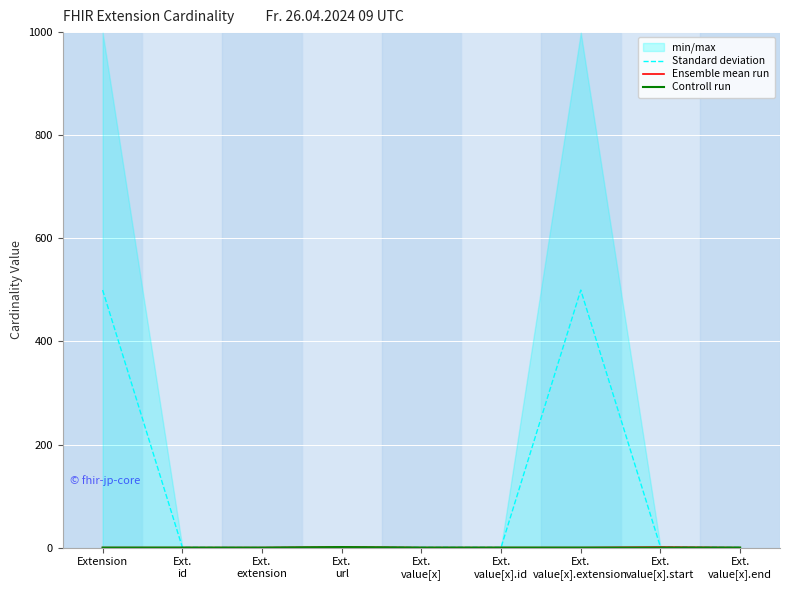

How many lines are shown in the chart?

3